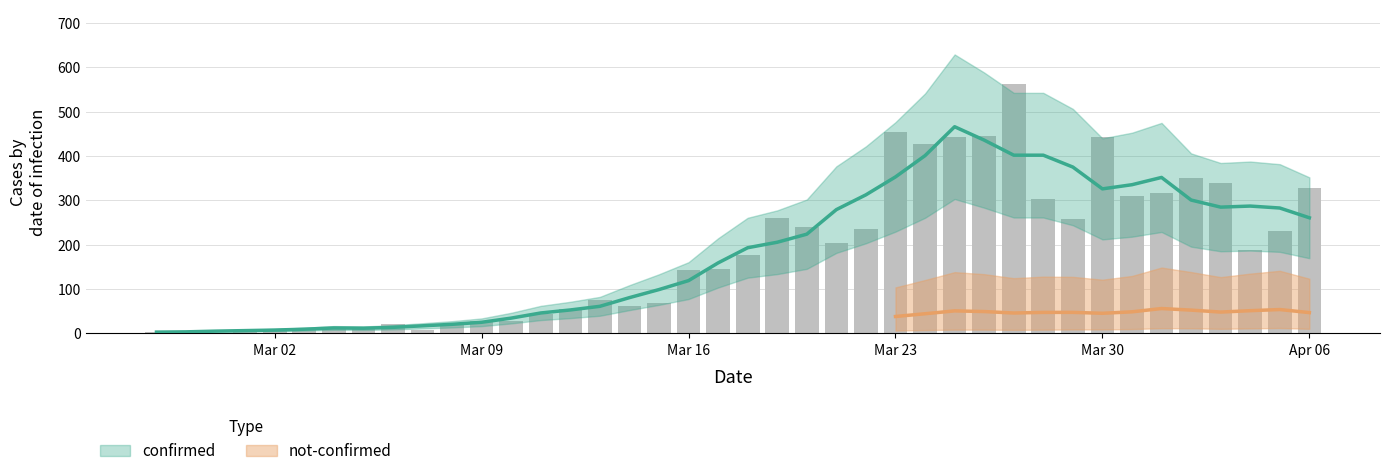

Read the value at Apr 06, to the nearest 50.

350